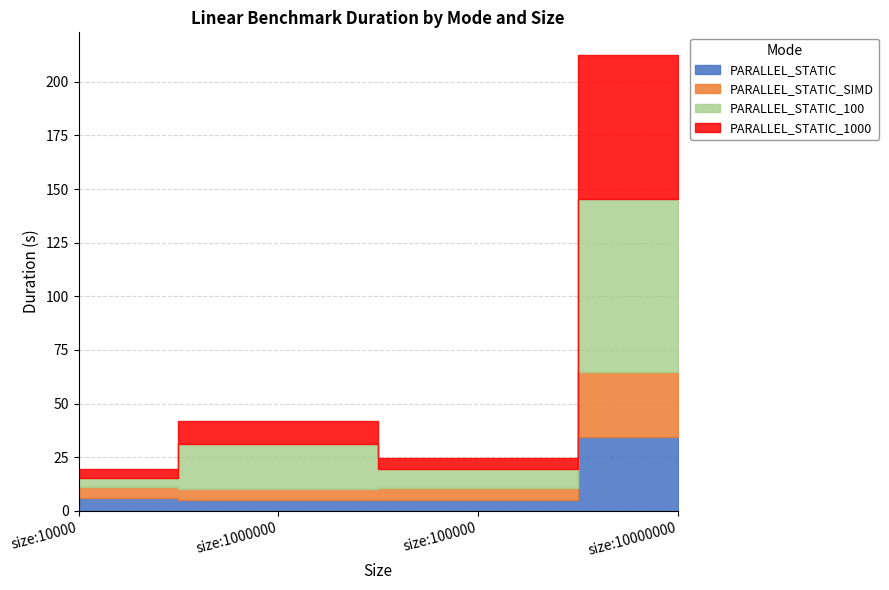

Which category has the lowest value in the PARALLEL_STATIC_1000 series?

size:10000